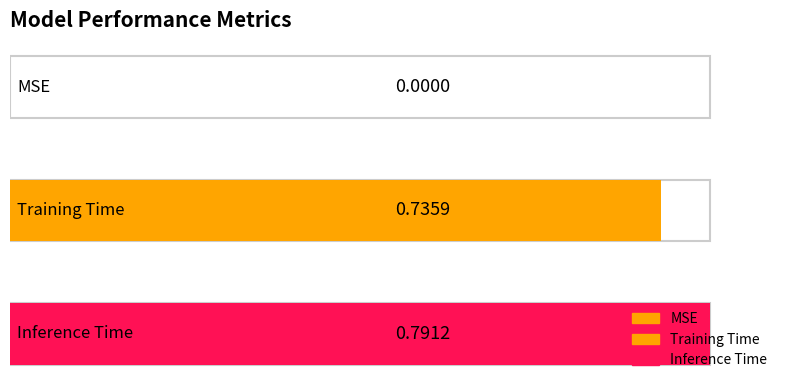

List the labels in order of value, largest first.

Inference Time, Training Time, MSE